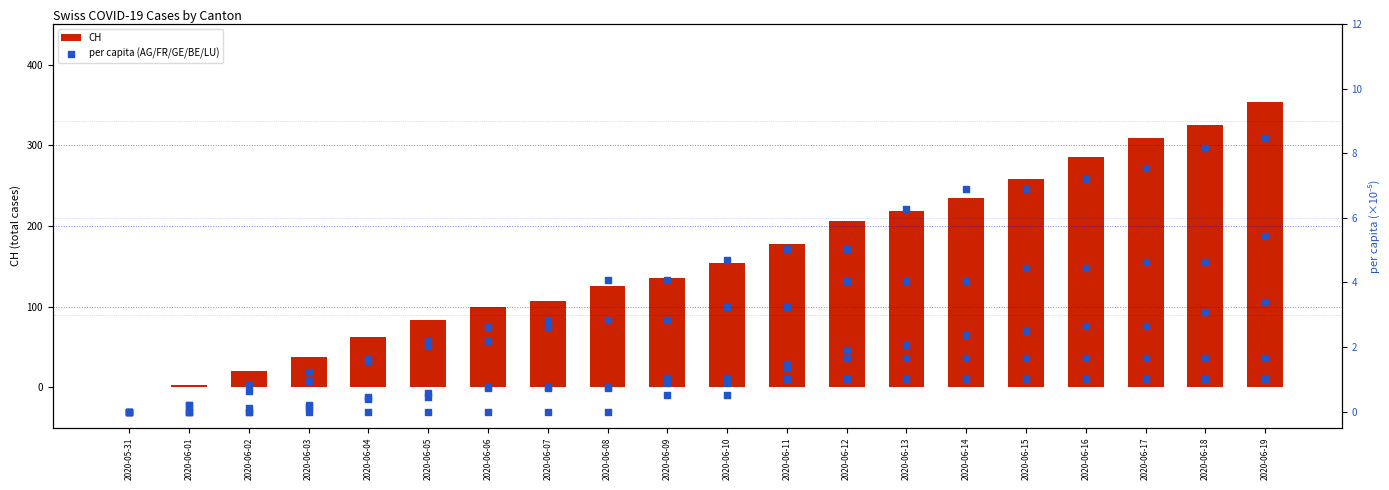

At how many categories does at least one series exceed 40?

16